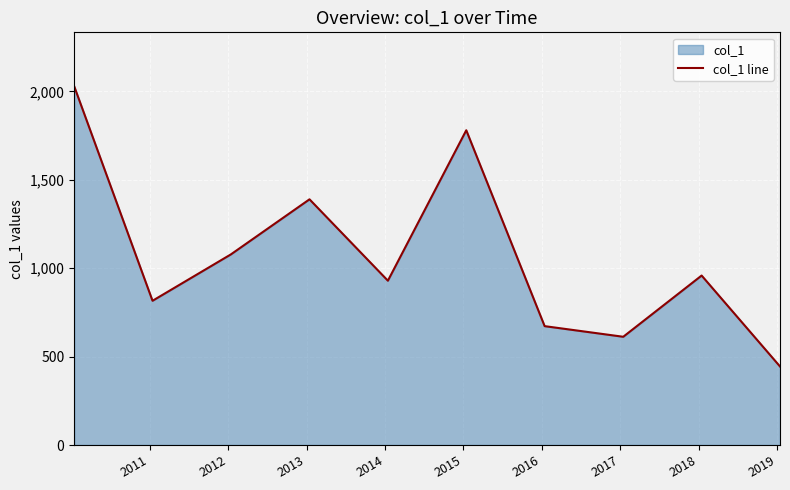

What is the sum of all values?

10708.5